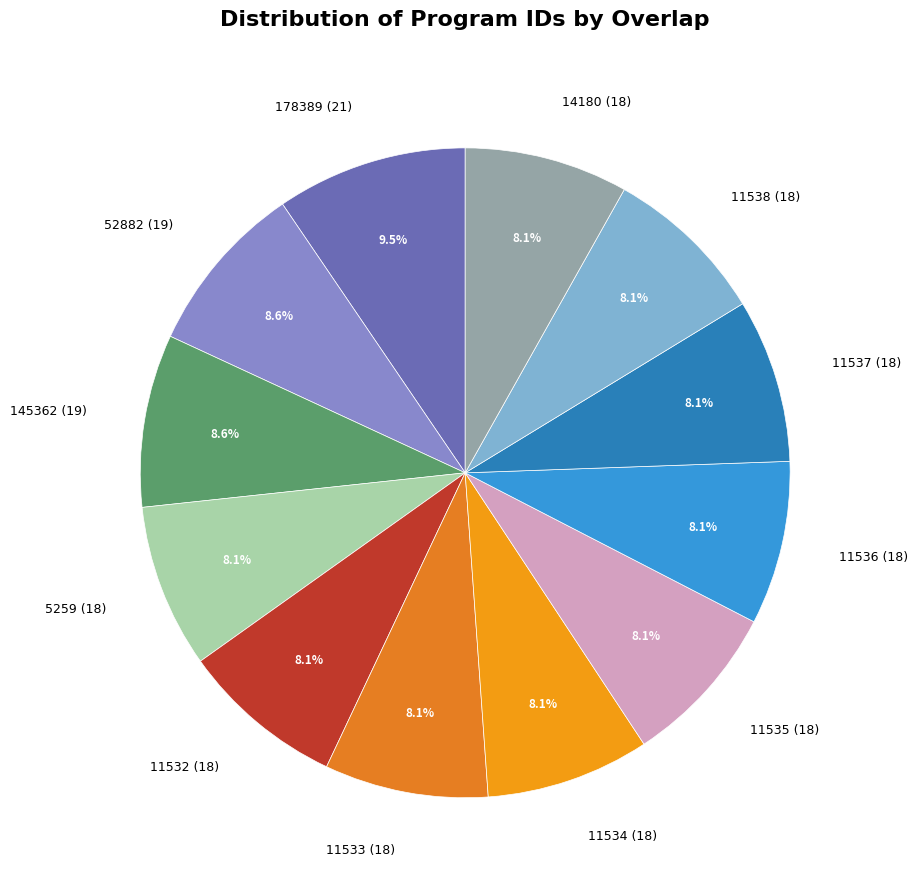

Is there a majority slice in this chart?

No